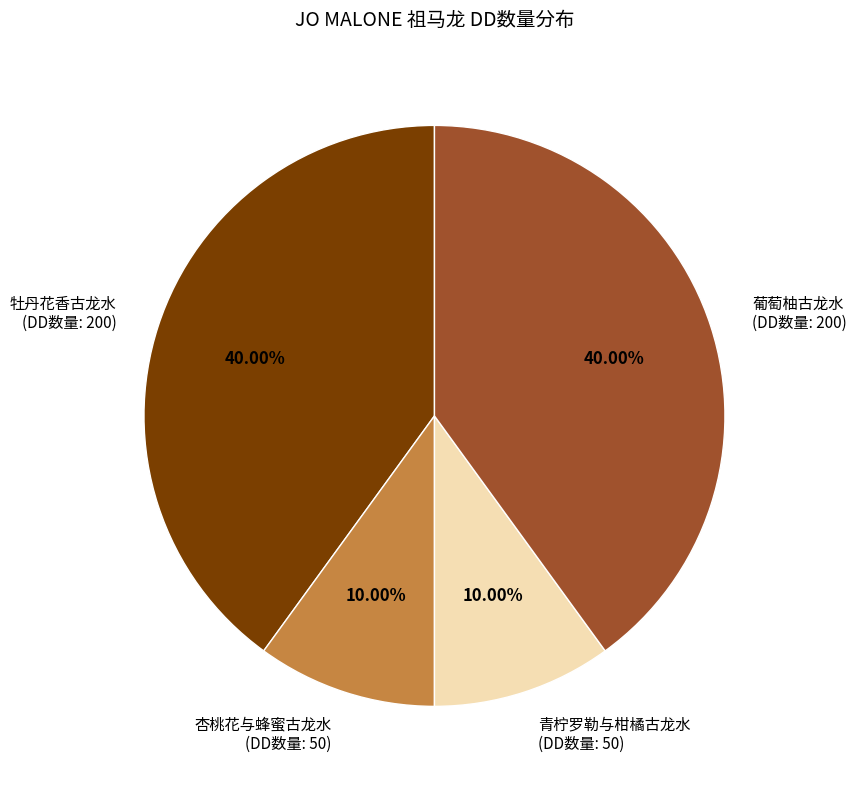

Which has a higher value, 杏桃花与蜂蜜古龙水 (DD数量: 50) or 牡丹花香古龙水 (DD数量: 200)?

牡丹花香古龙水 (DD数量: 200)